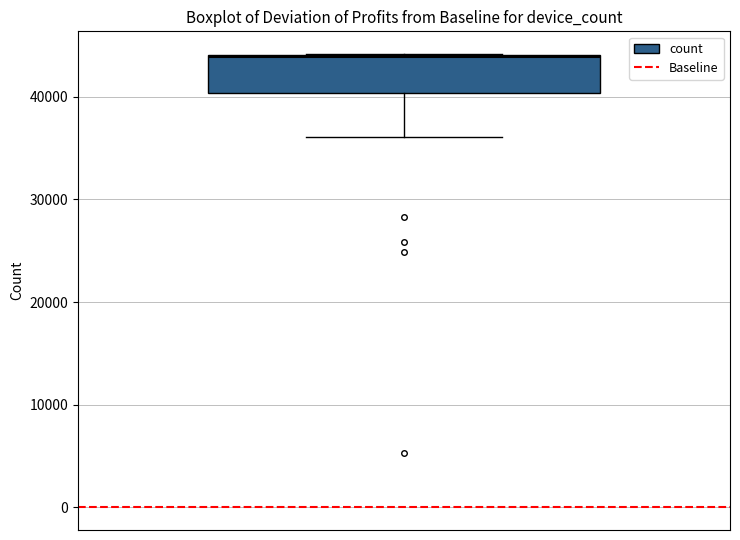

Transcribe this box plot: give where the median line is, the range the box spans, and where the two whiskers end, as read against the y-axis. The values are not printed on the chart, so give them approximately, as read against the axis.

median 44000, box 40000 to 44000, whiskers 36000 to 44000